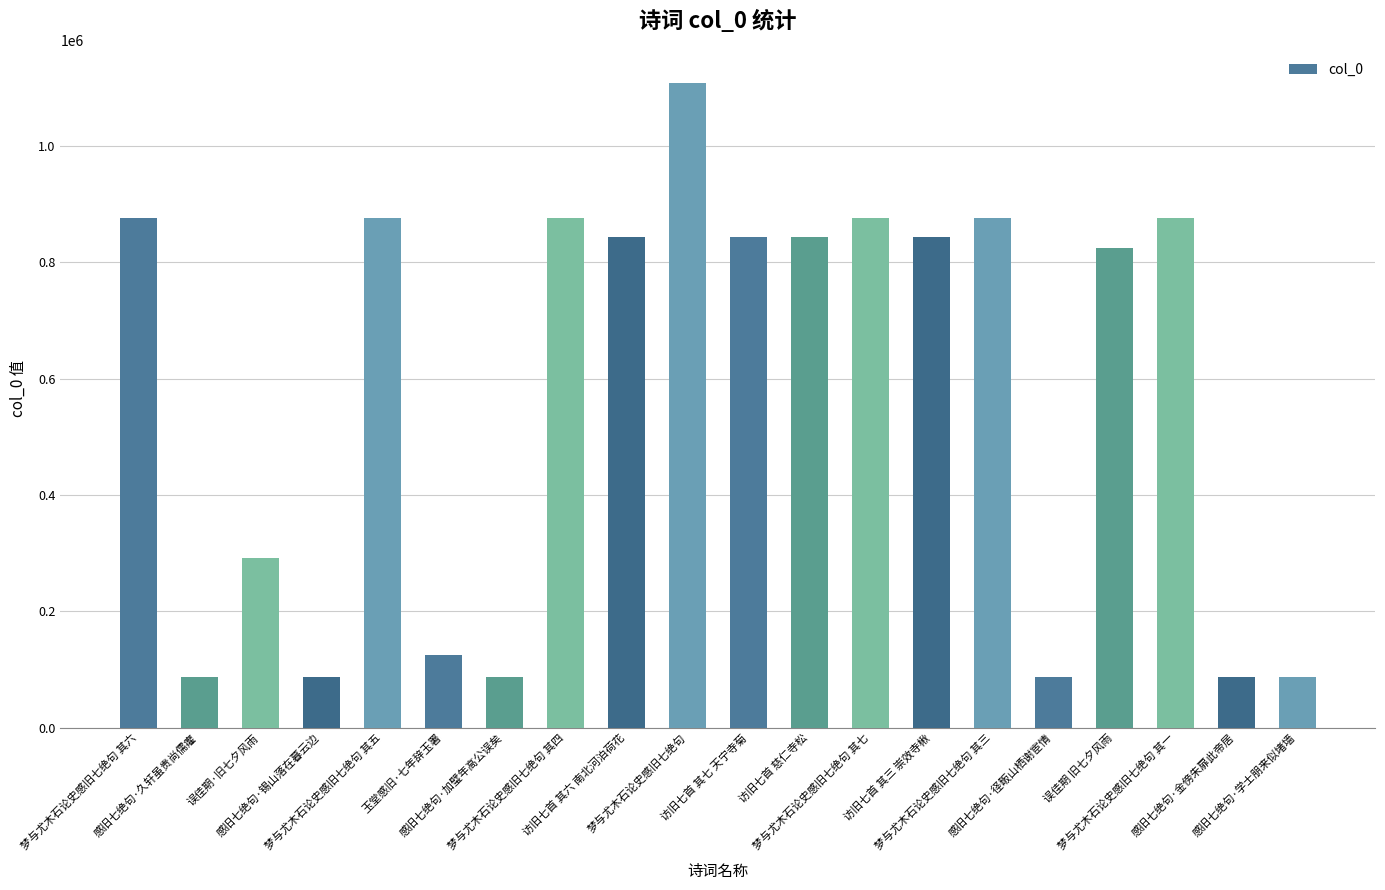

How many values are below 842813?

10